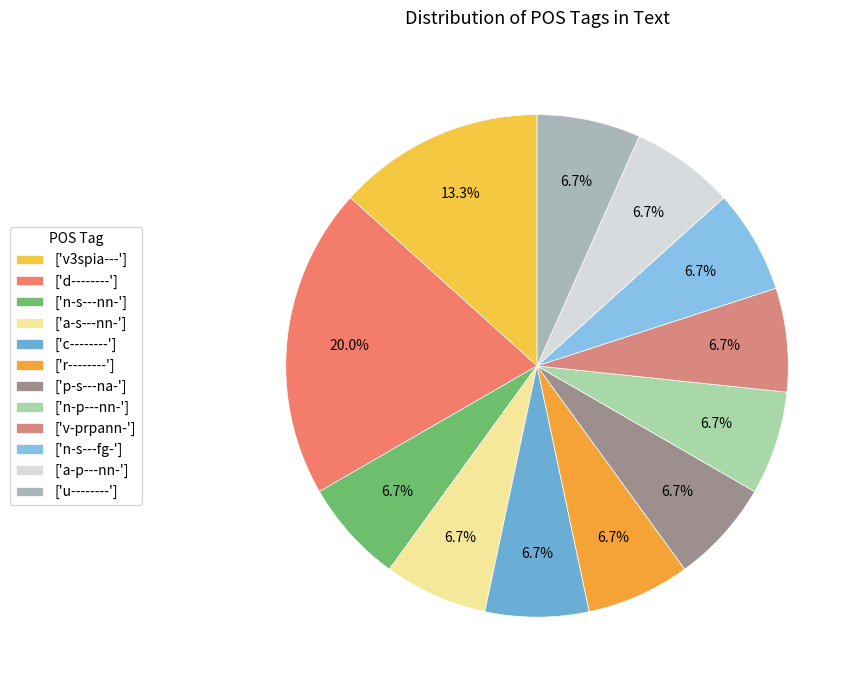

What is the smallest slice in the pie chart?

n-s---nn-